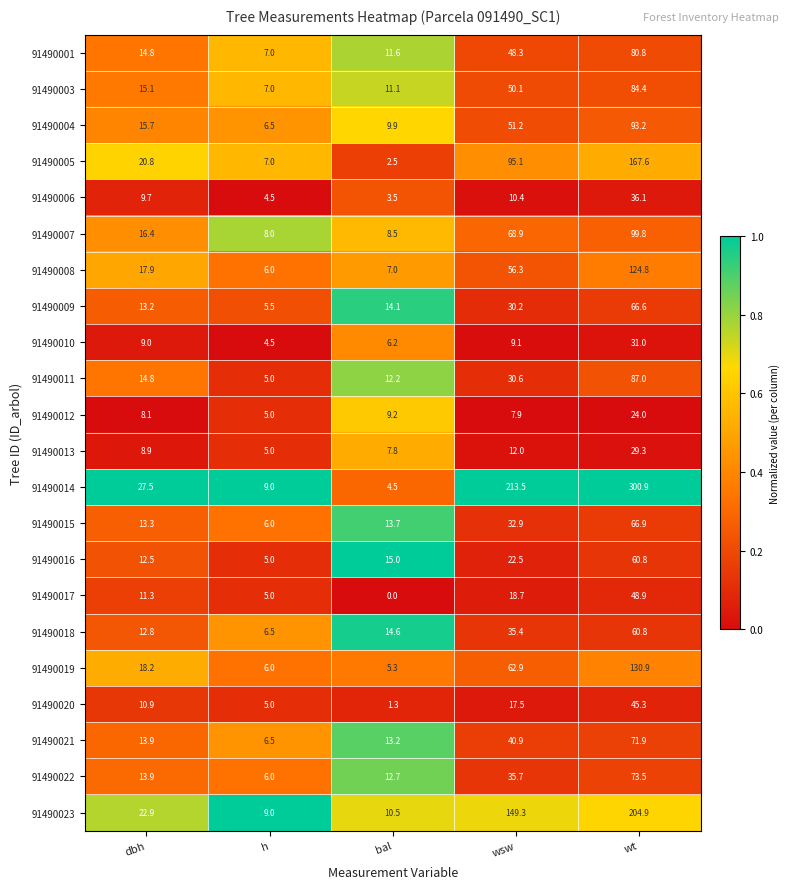

The 91490012 series shows 6.3 at wt. True or false?

False